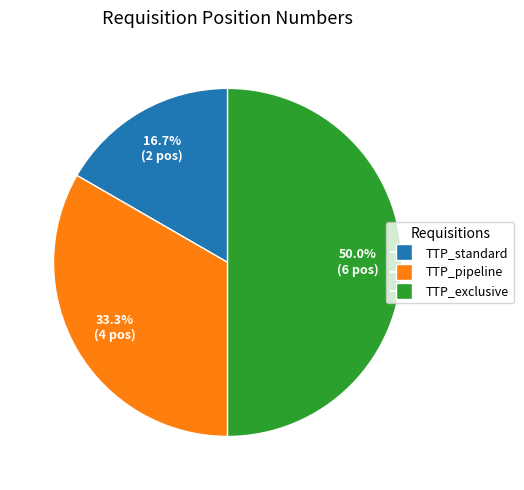

True or false: TTP_exclusive accounts for 40% of the total.

False